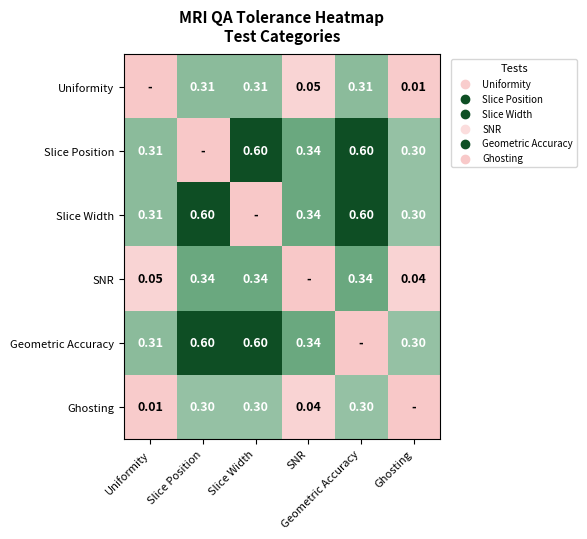

What is the total value across all series at Slice Width?

2.2